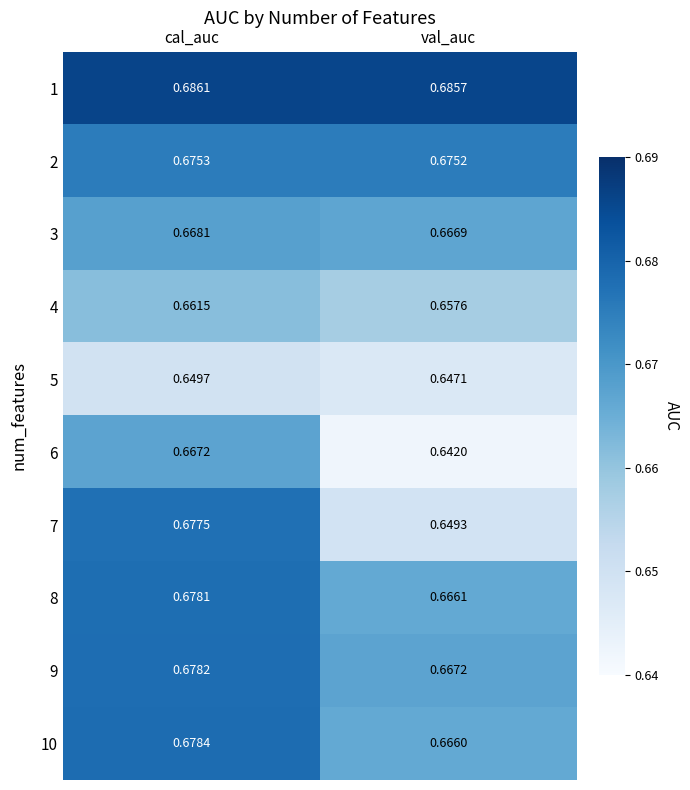

Which series has the largest total across all categories?

1